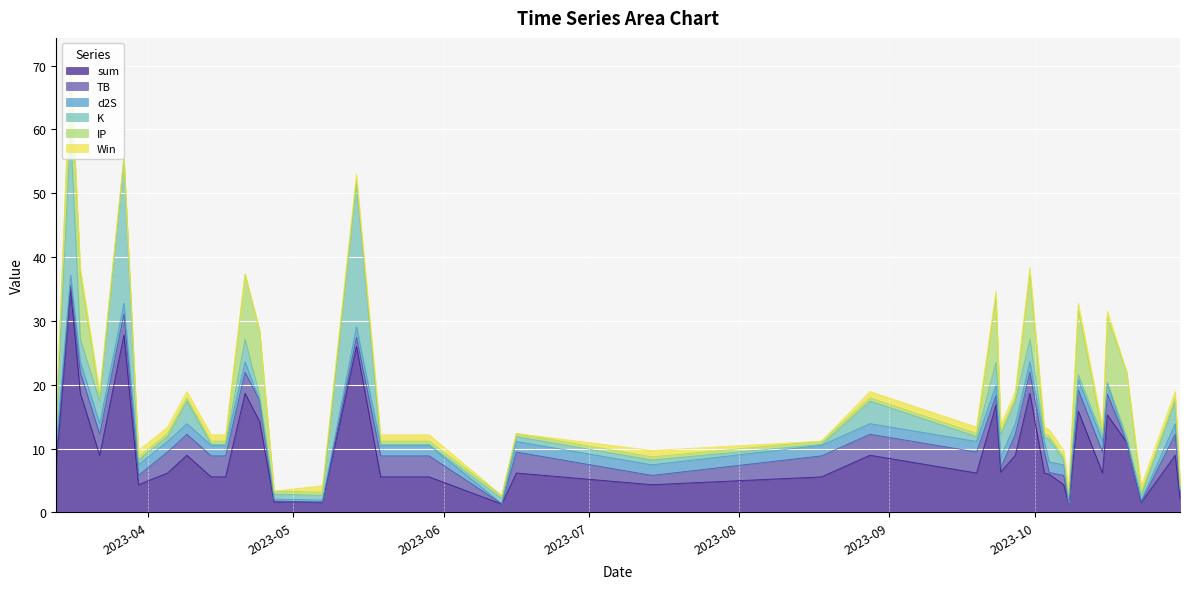

Which series has the largest total across all categories?

sum